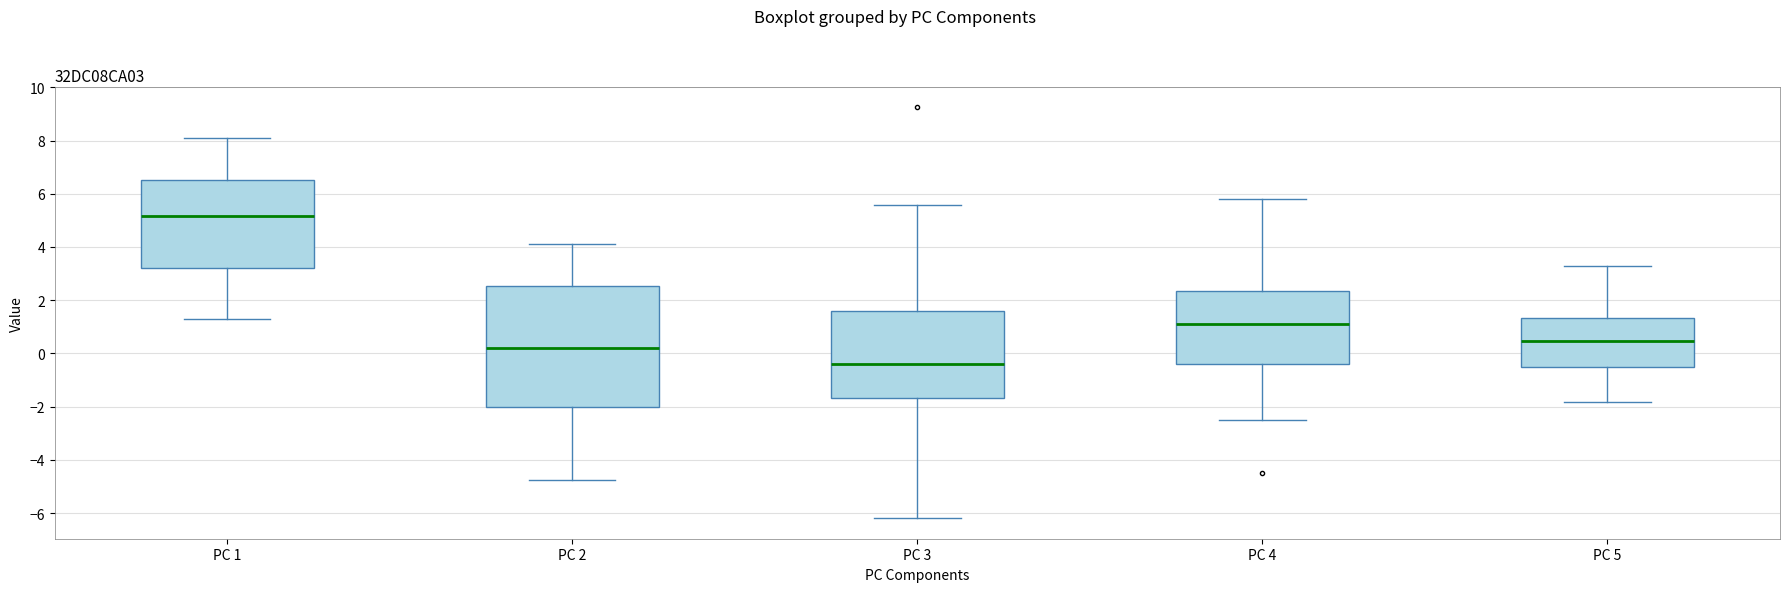

Where is the upper edge of the box for PC 4 on the y-axis? The values are not printed on the chart, so give them approximately, as read against the axis.

2.4